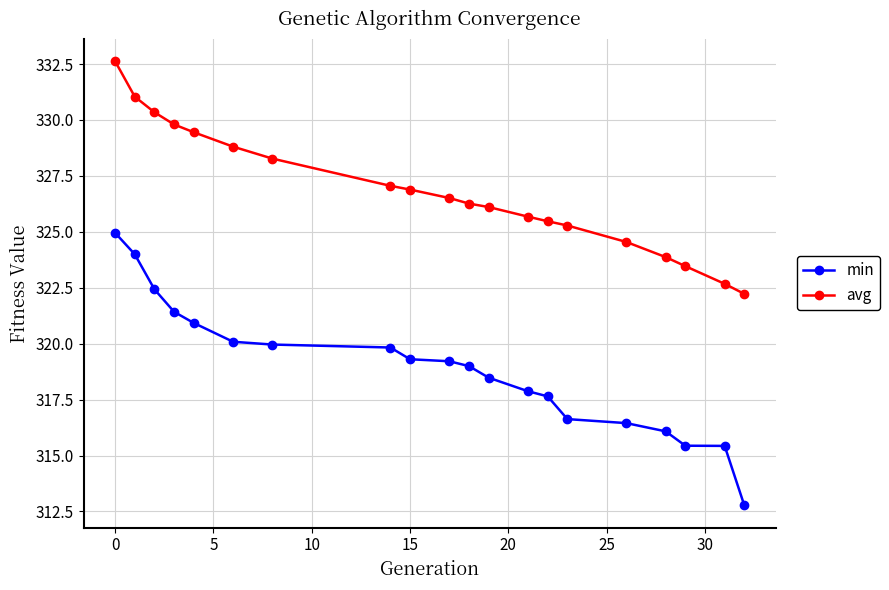

What is the average value of the min series?

318.9